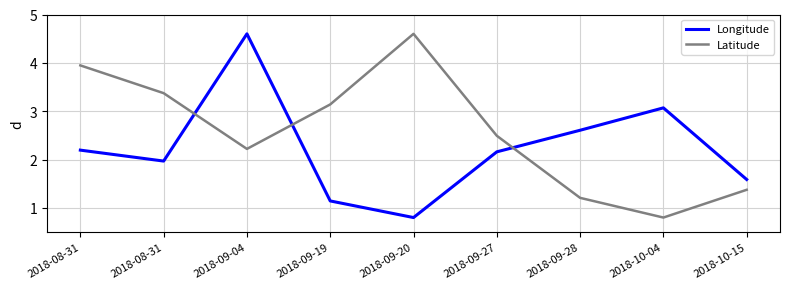

Reading right to left, list all the values displayed in this chart.

Longitude: 1.6	3.1	2.6	2.2	0.8	1.1	4.6	2.0	2.2
Latitude: 1.4	0.8	1.2	2.5	4.6	3.1	2.2	3.4	3.9